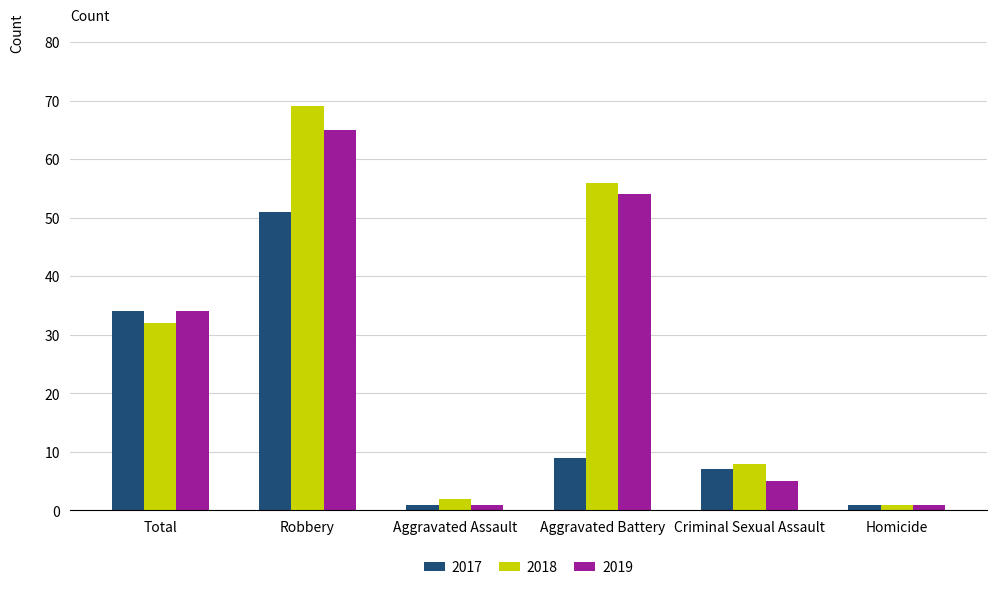

Between Criminal Sexual Assault and Homicide, which series saw the biggest shift?

2018